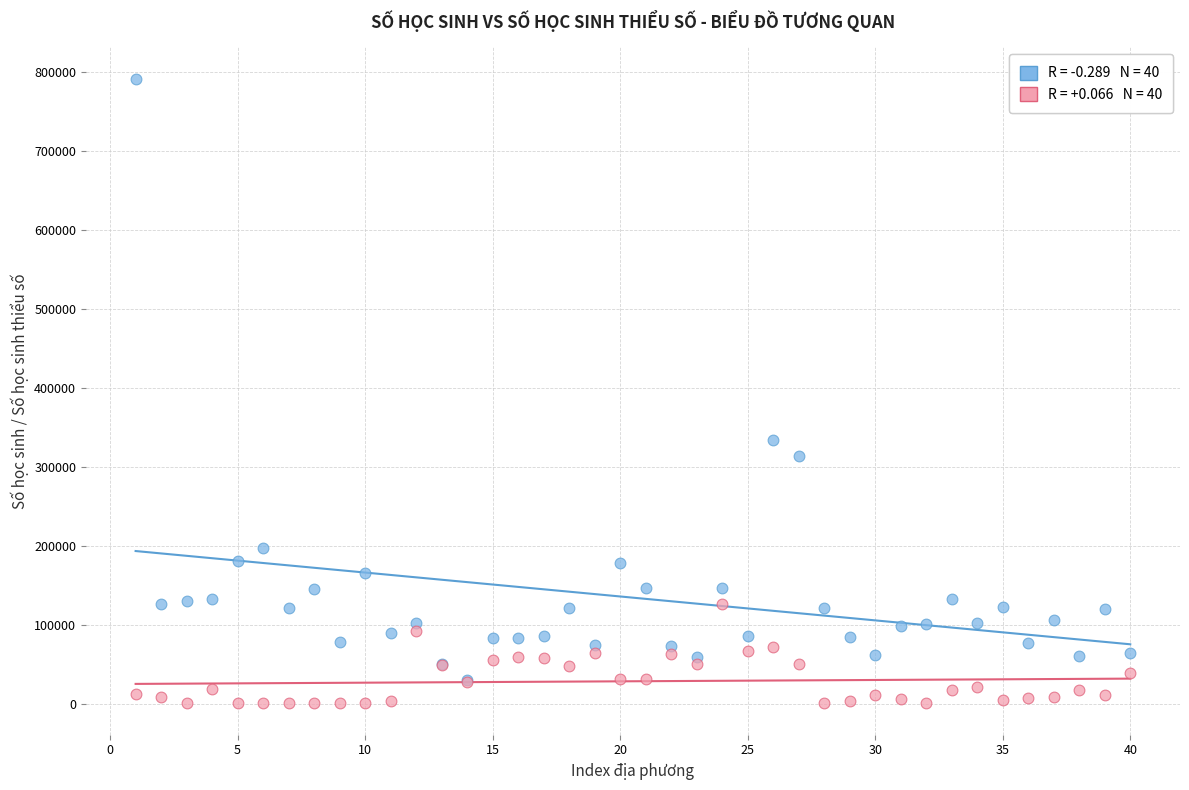

Across all series, what Y value is closest to 395875?

333329